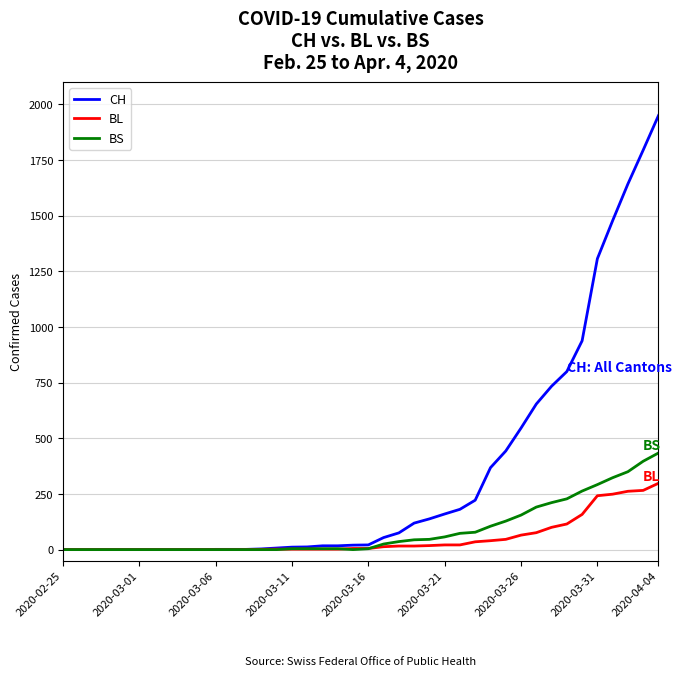

List the series in order of their peak value, lowest first.

BL, BS, CH